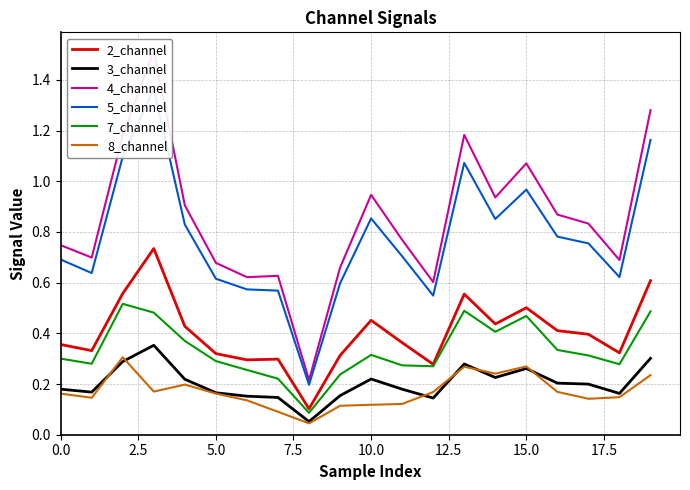

What is the spread (max minus min) of values at 11?

0.6